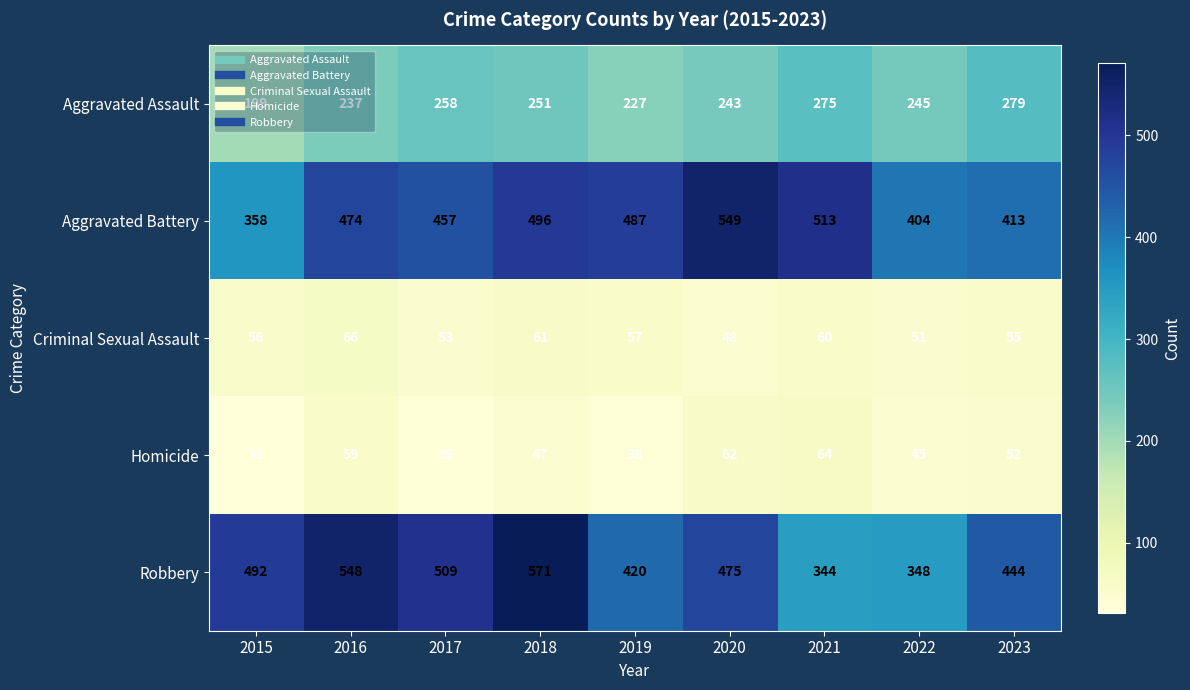

What is the sum of all Aggravated Battery values?

4151